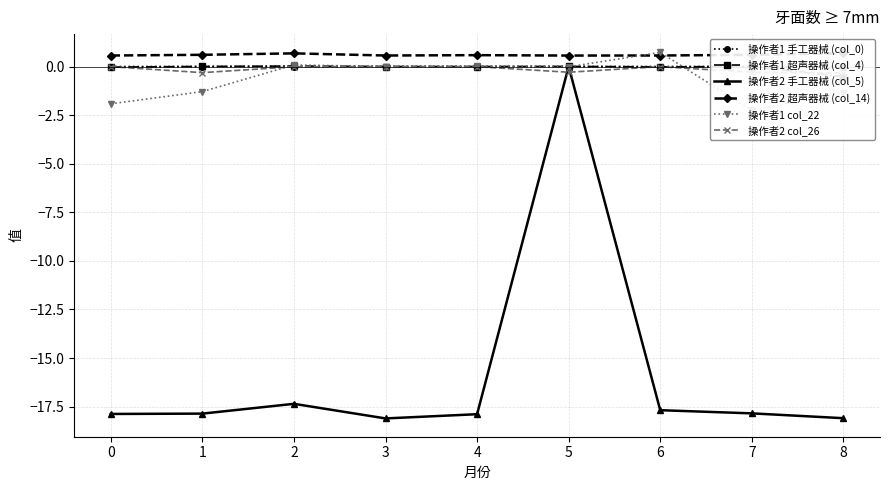

What is the value of the 操作者1 col_22 point at the 9th from the left?

-1.3